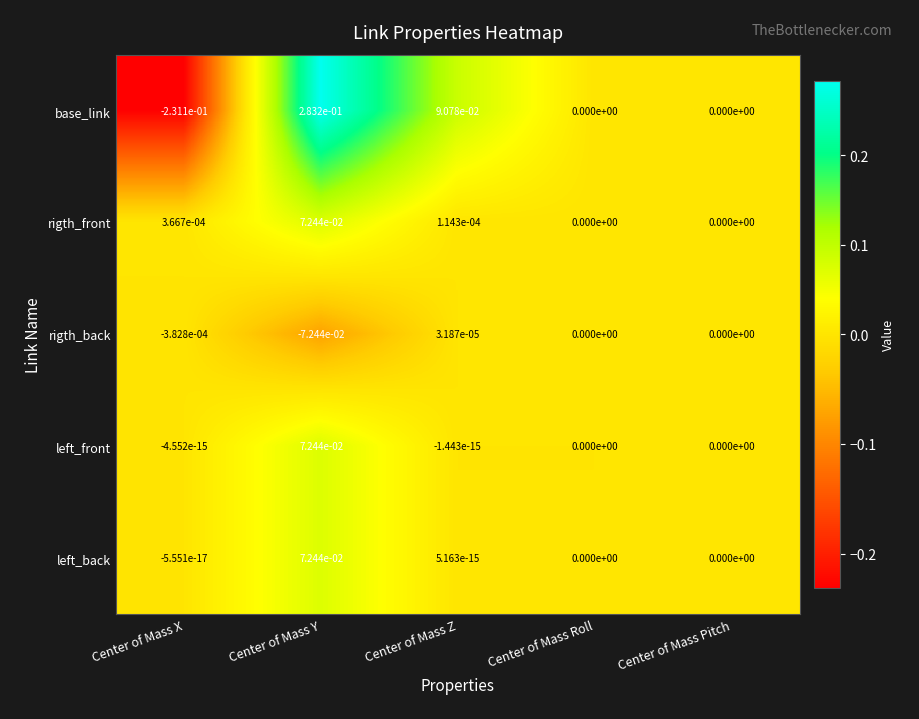

At which category is the sum across all series the highest?

Center of Mass Y